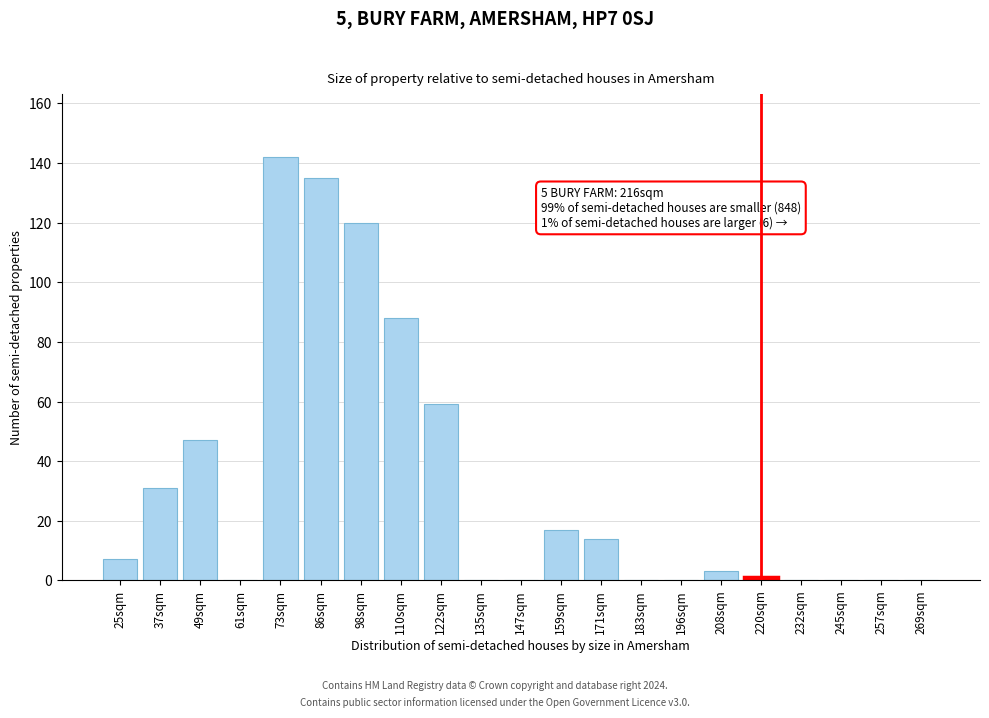

Reading left to right, extract all data points from this chart.

25sqm=7	37sqm=31	49sqm=47	61sqm=0	73sqm=142	86sqm=135	98sqm=120	110sqm=88	122sqm=59	135sqm=0	147sqm=0	159sqm=17	171sqm=14	183sqm=0	196sqm=0	208sqm=3	220sqm=1	232sqm=0	245sqm=0	257sqm=0	269sqm=0